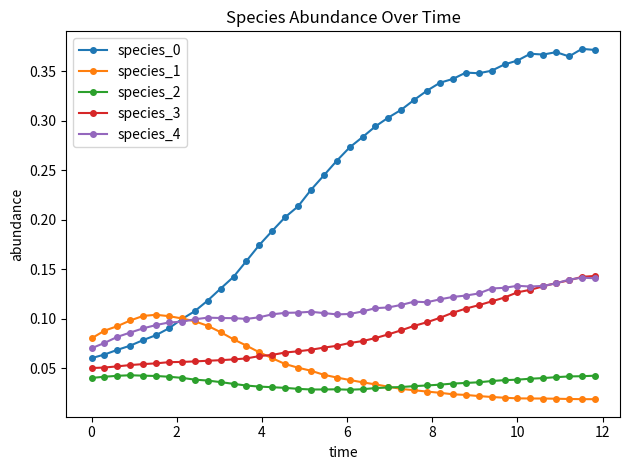

True or false: species_4 has more than 2 interior local peaks.

True